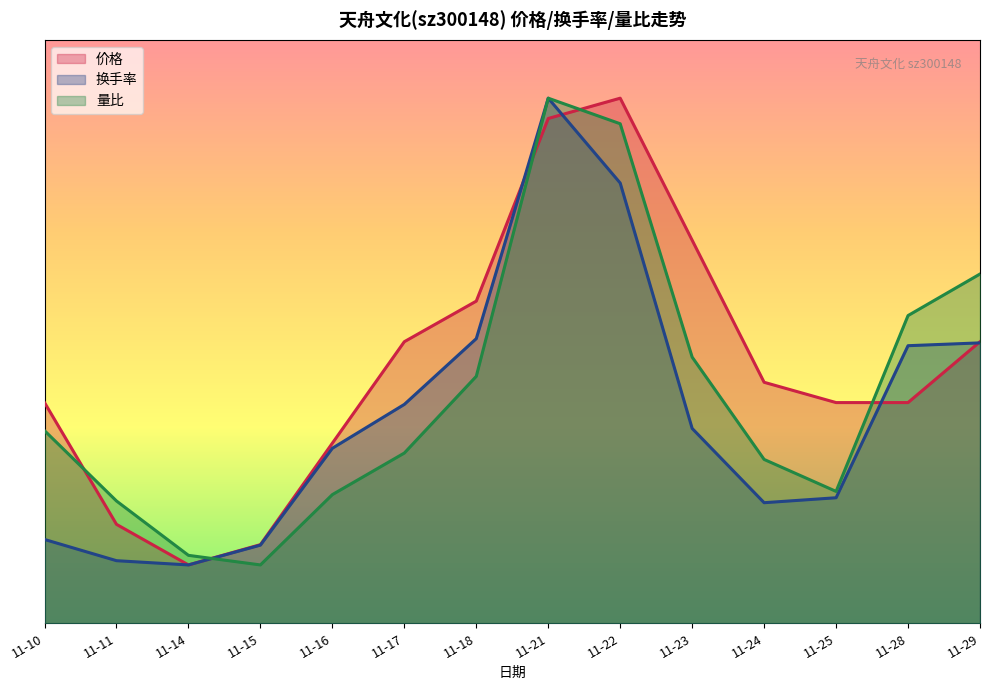

What is the average value of the 量比 series?

4.0